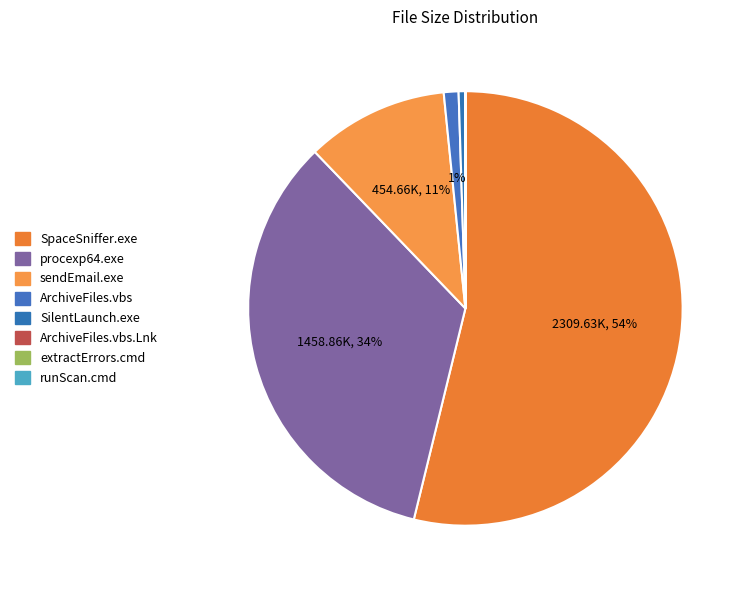

What is the smallest slice in the pie chart?

runScan.cmd